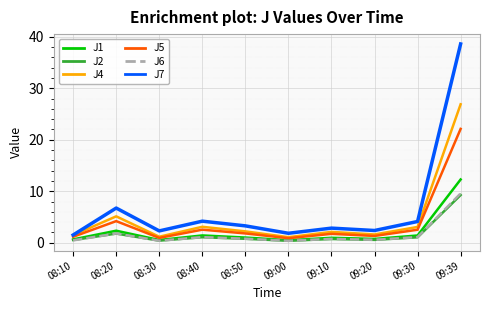

Which category has the highest value across all series?

09:39